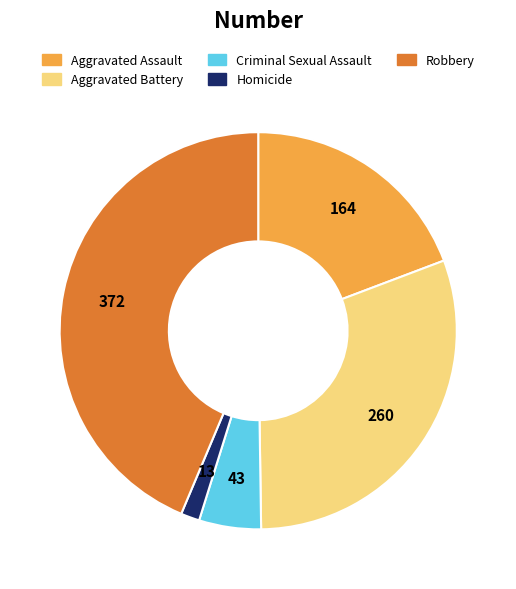

Is there a majority slice in this chart?

No